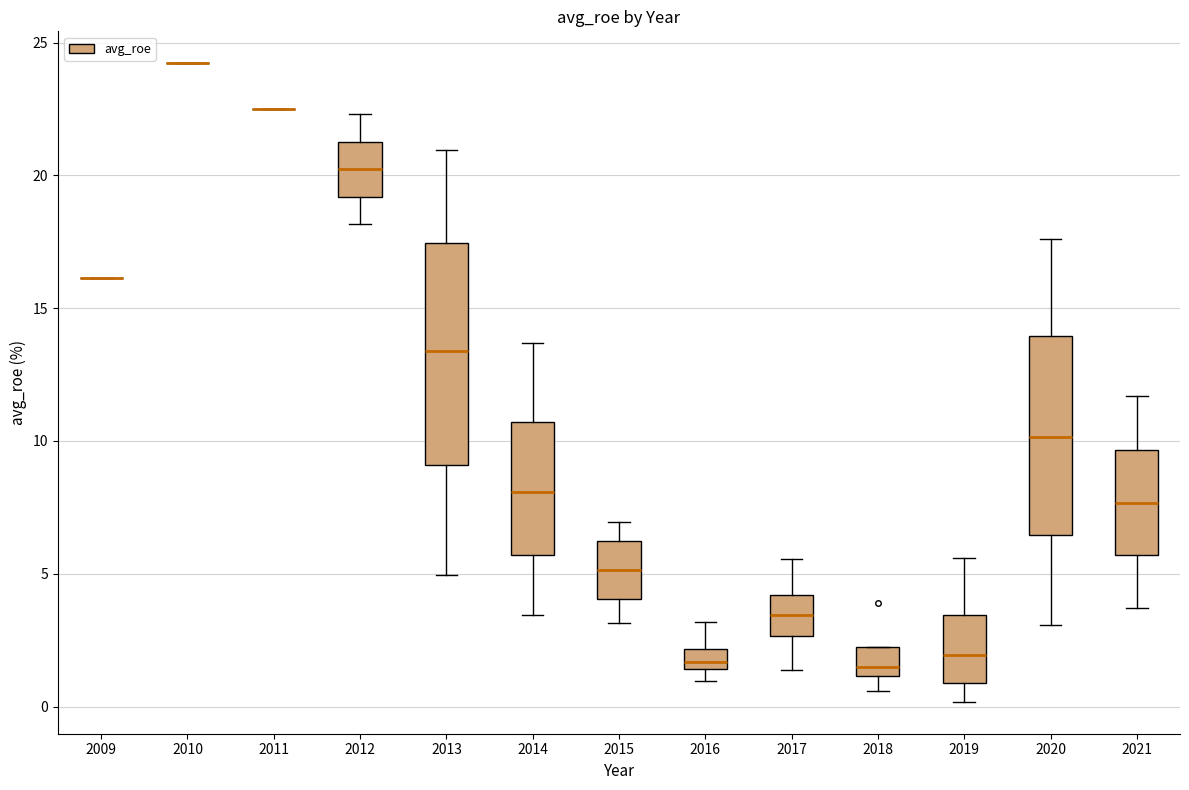

Which box is the tallest, from its lower edge to its upper edge?

2013